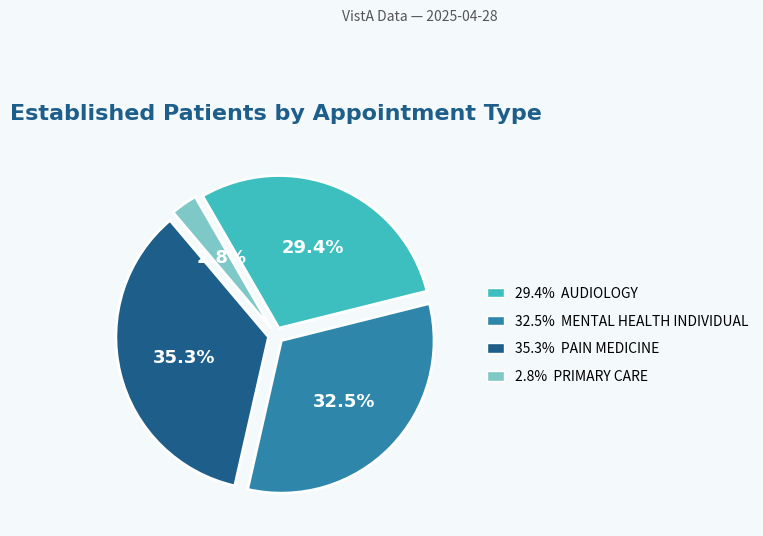

Is there a majority slice in this chart?

No